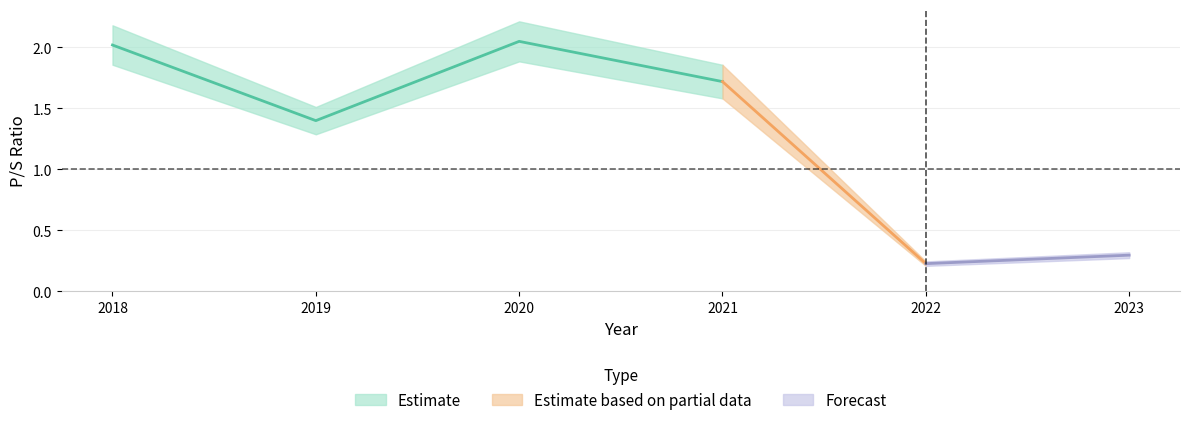

What is the sum of all values?

7.7